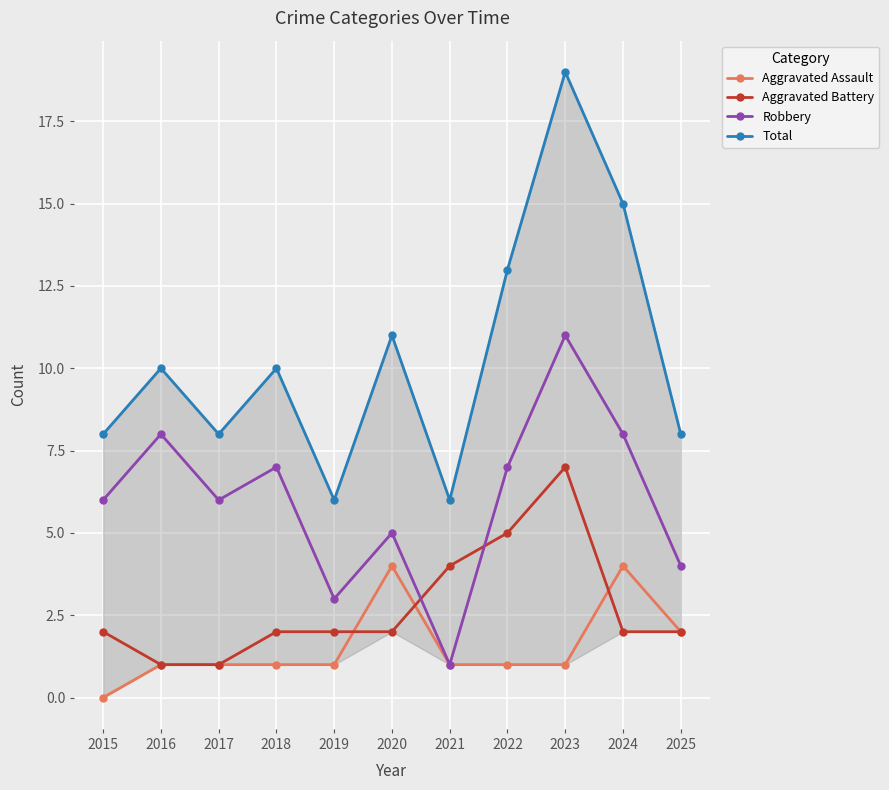

True or false: Total and Robbery cross at least once.

False